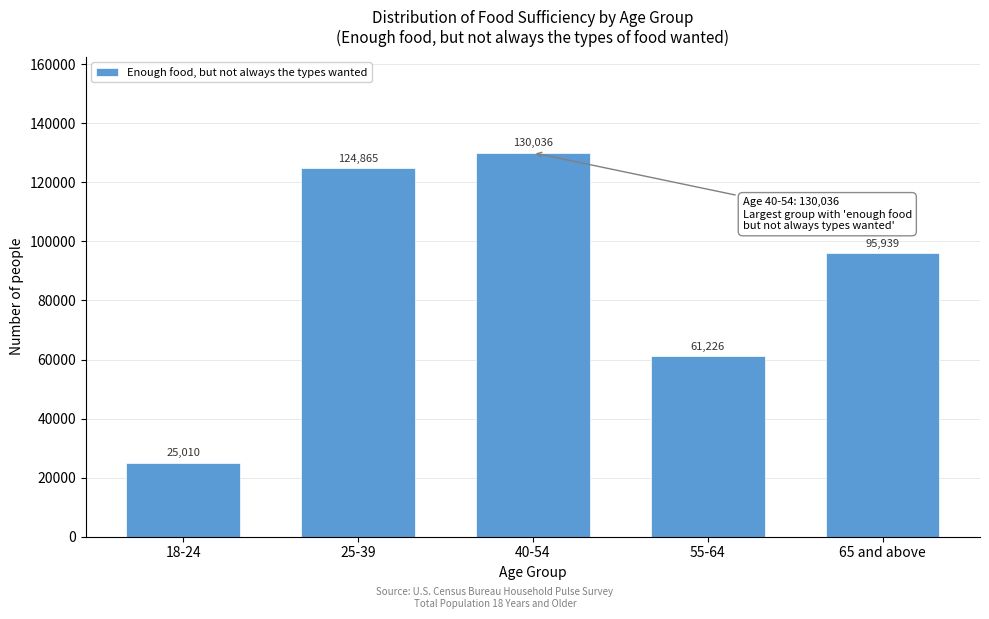

Reading right to left, what are all the values shown in this chart?

65 and above=95939	55-64=61226	40-54=130036	25-39=124865	18-24=25010